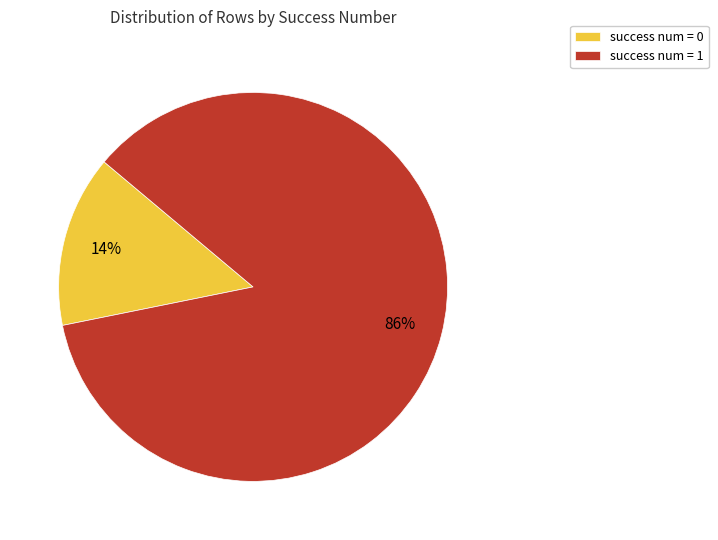

Rank the categories by value from highest to lowest.

success num = 1, success num = 0